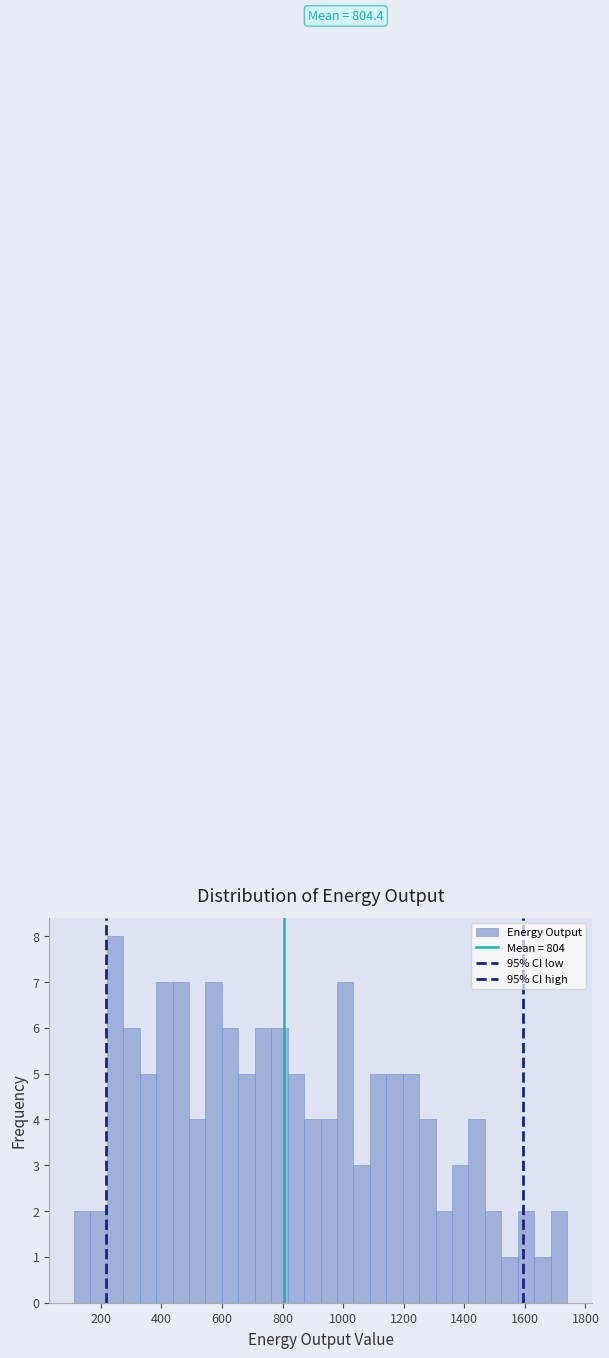

Around what value on the x-axis is the tallest bar? Give the approximate position of its centre, as read against the axis.

240